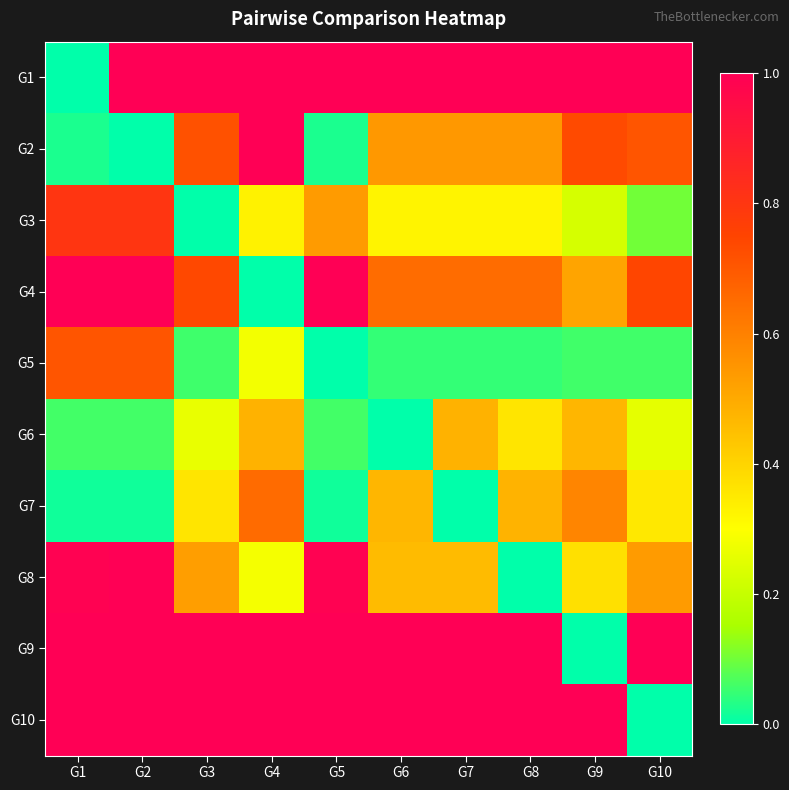

At how many categories does at least one series exceed 0?

10